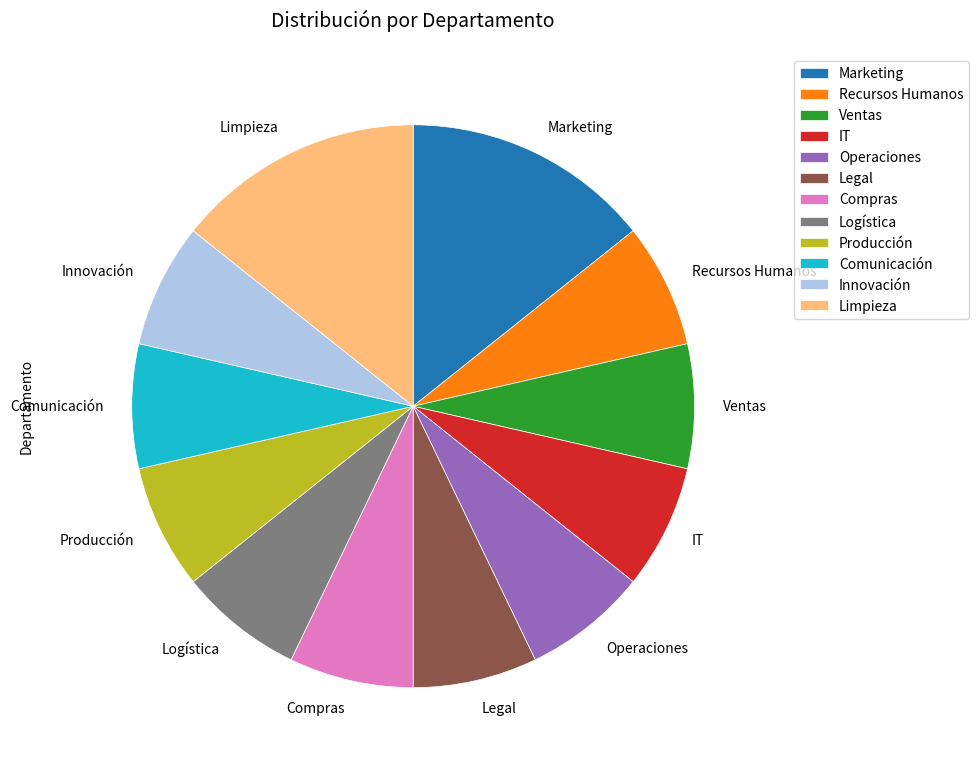

The Recursos Humanos slice represents 18% of the pie. True or false?

False